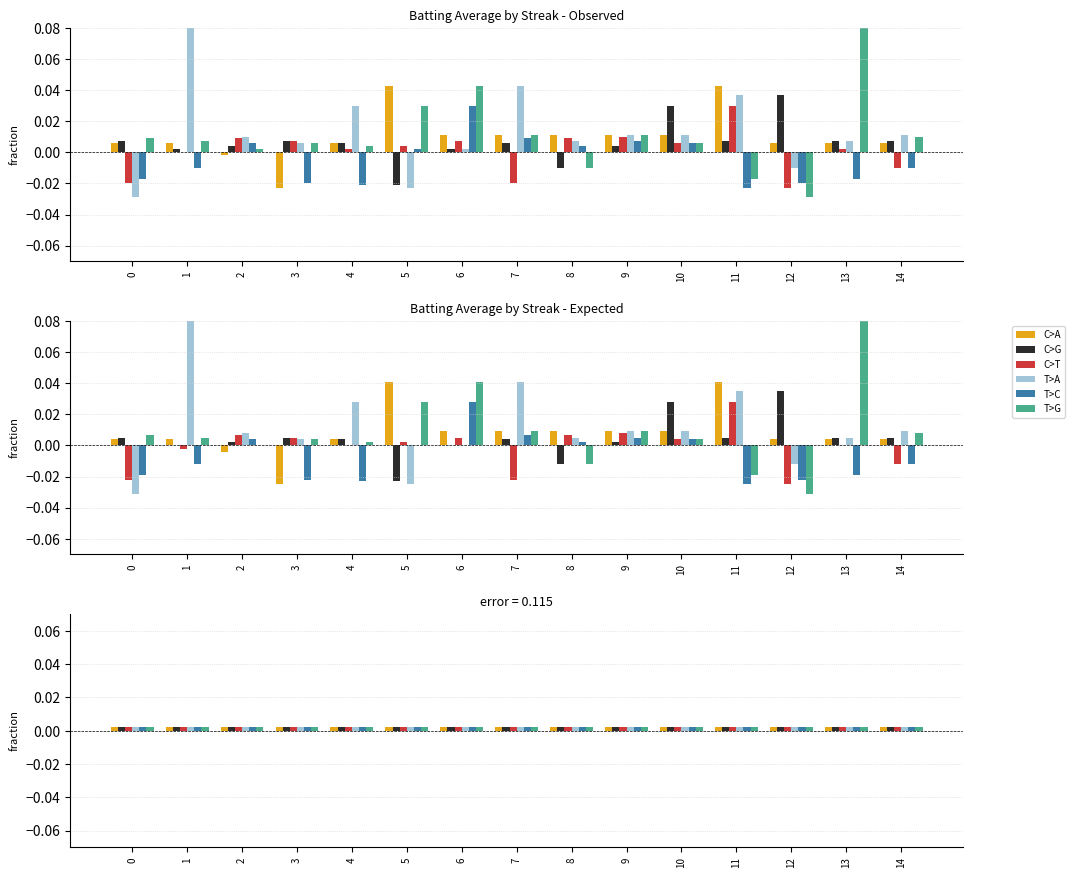

At which category is the sum across all series the highest?

1